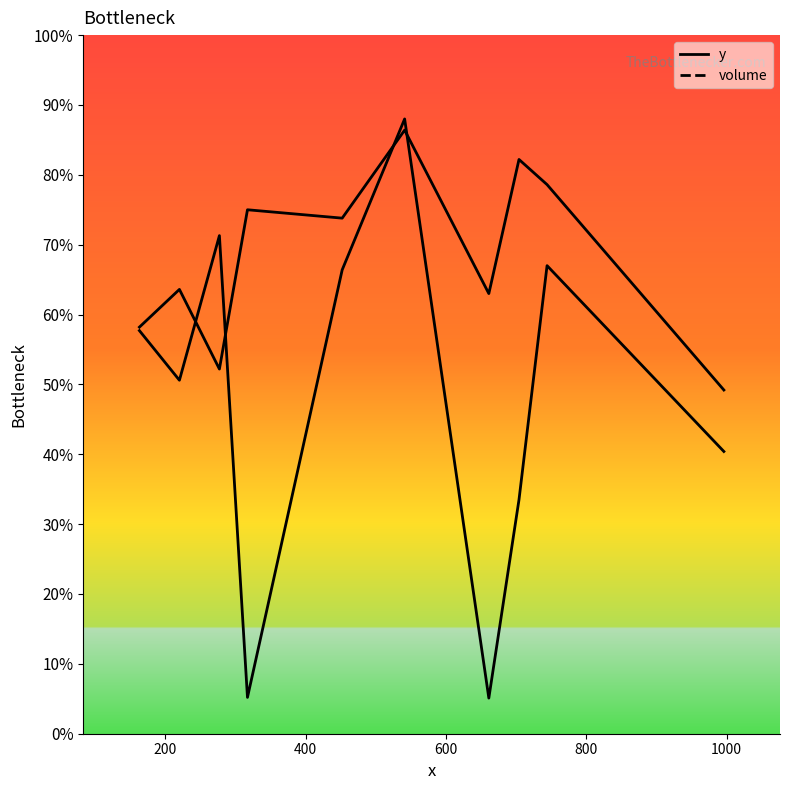

At how many categories does at least one series exceed 489?

10